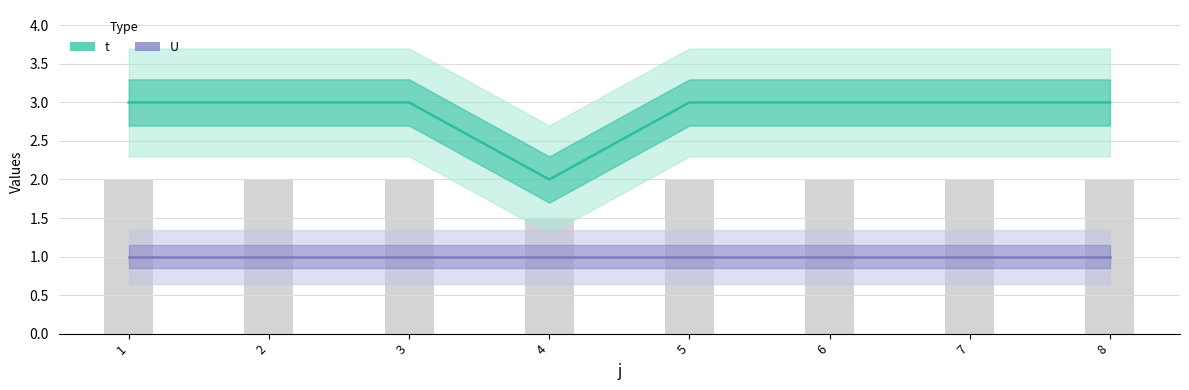

Is the value of t at 3 greater than the value of U at 7?

Yes